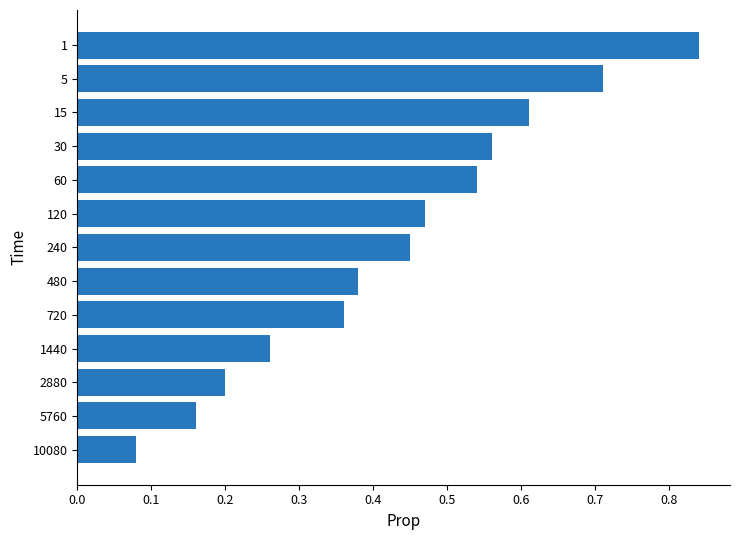

Rank the categories by value from lowest to highest.

10080, 5760, 2880, 1440, 720, 480, 240, 120, 60, 30, 15, 5, 1